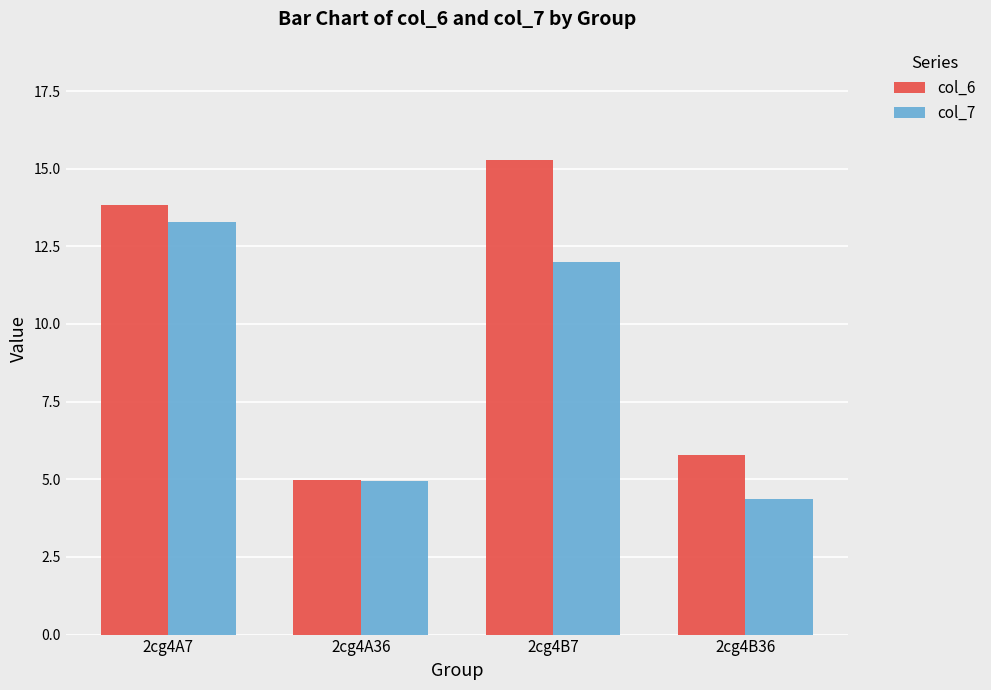

What is the difference between the highest and lowest values at 2cg4B36?

1.4